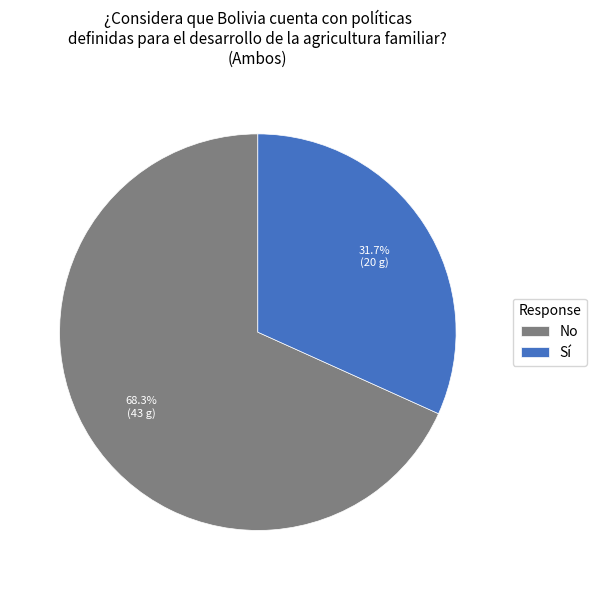

To the nearest percent, what is the difference between the Sí and No slice percentages?

37%